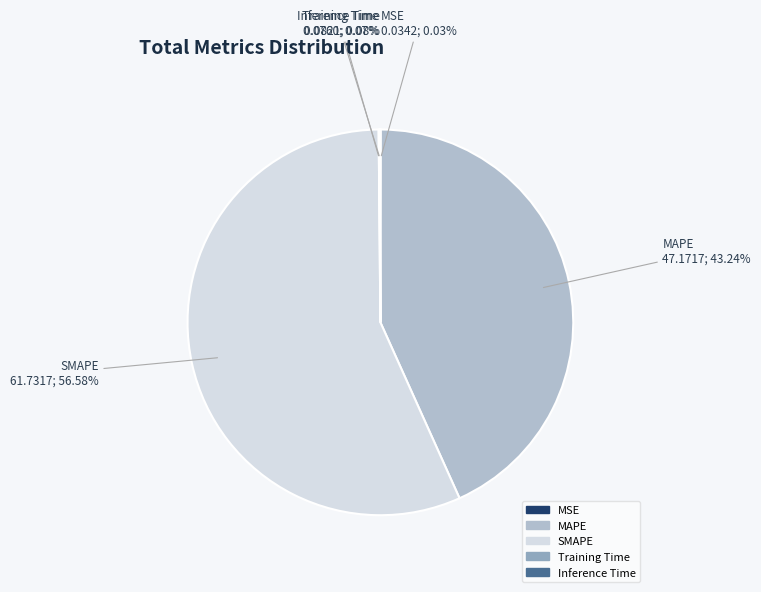

Which category has the biggest portion of the pie?

SMAPE